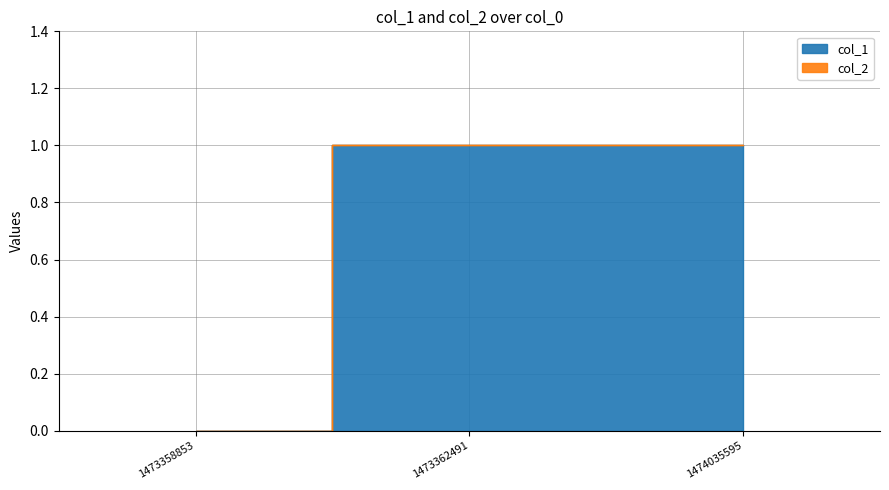

How many positive values are there?

2